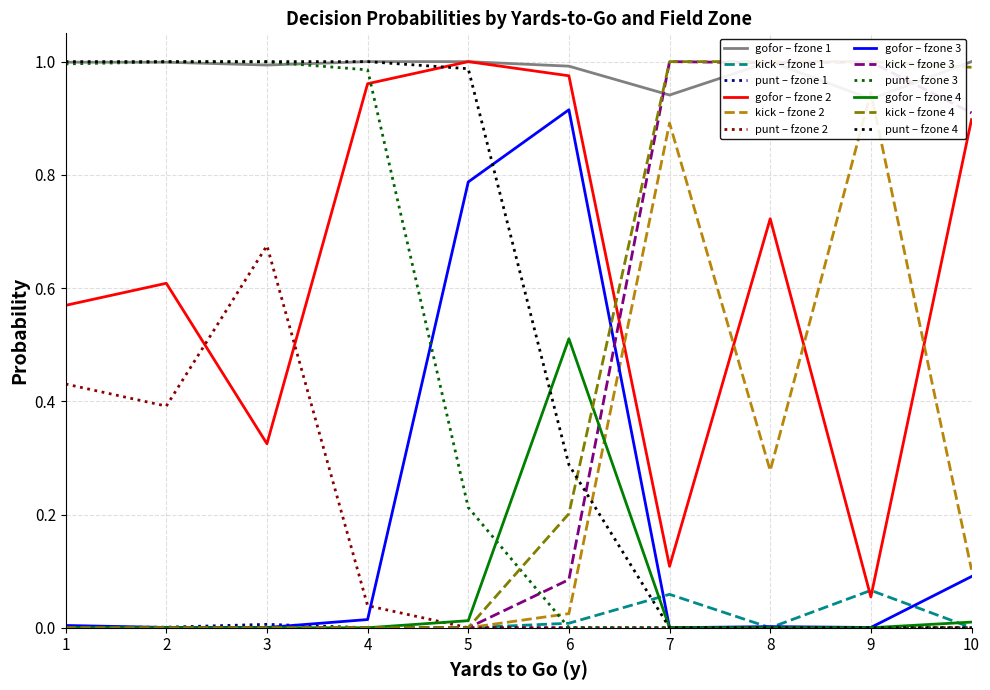

Is the value of kick – fzone 3 at 10 greater than the value of kick – fzone 1 at 8?

Yes